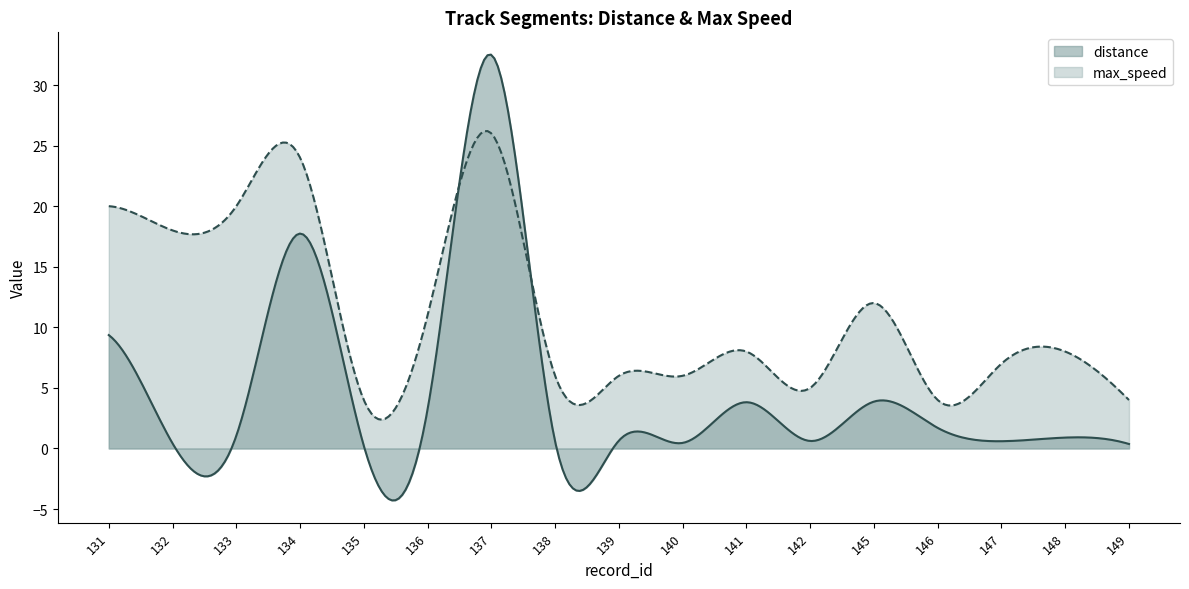

What is the lowest value of the max_speed series?

2.4